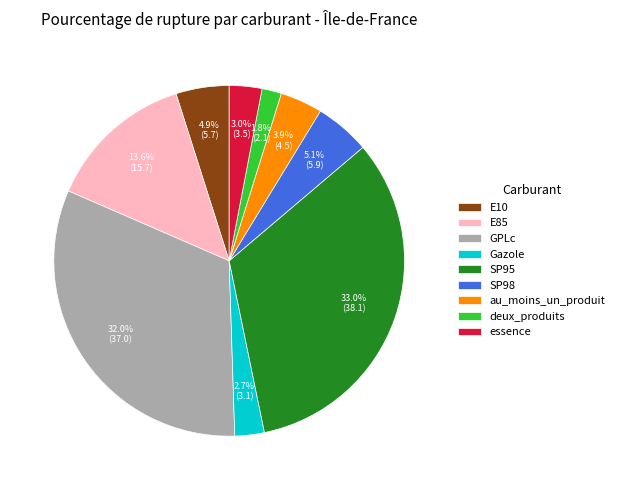

What is the largest slice in the pie chart?

SP95